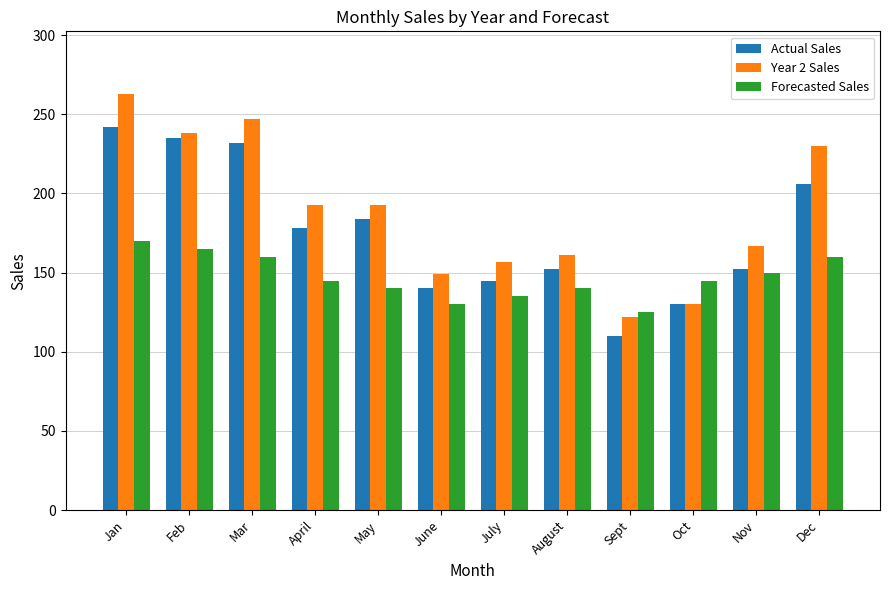

What are all the series names shown in the legend?

Actual Sales, Year 2 Sales, Forecasted Sales